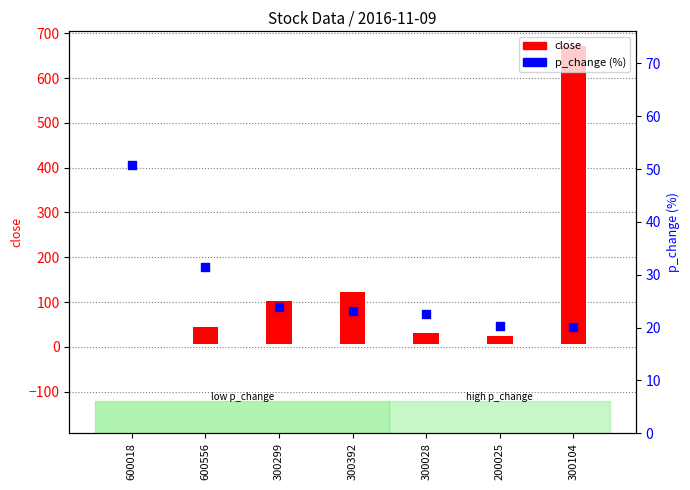

Which series has the largest total across all categories?

close